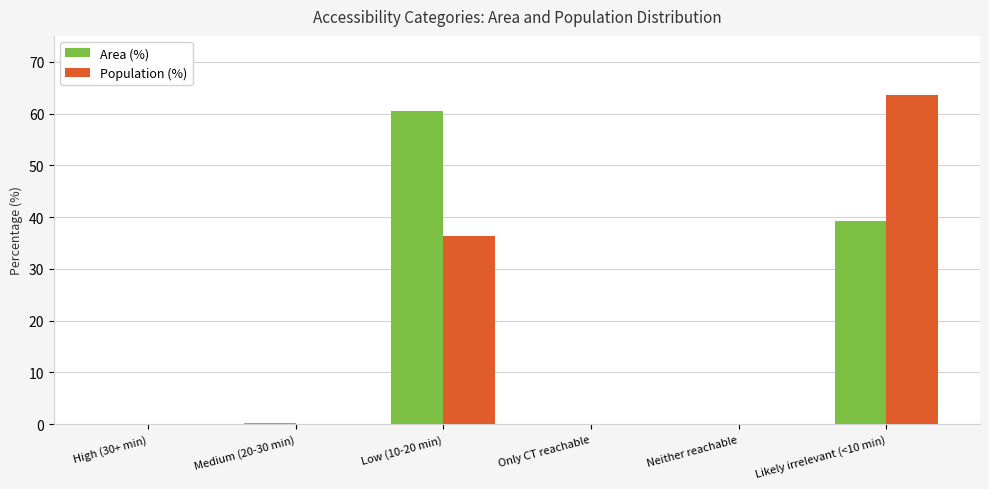

At which category does the chart reach its peak across all series?

Likely irrelevant (<10 min)